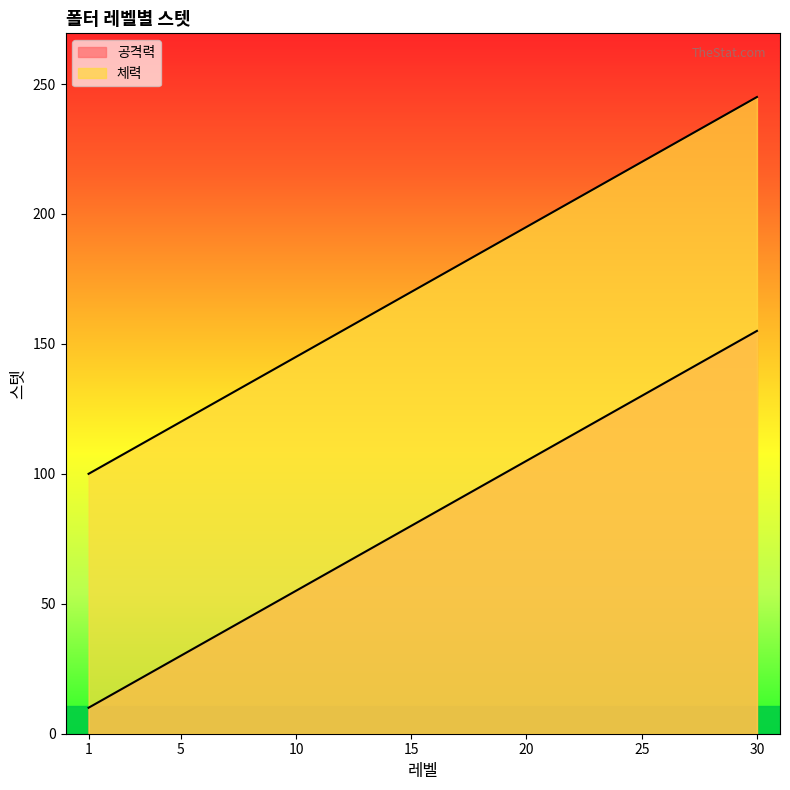

How many data points in 체력 are above 175?

14